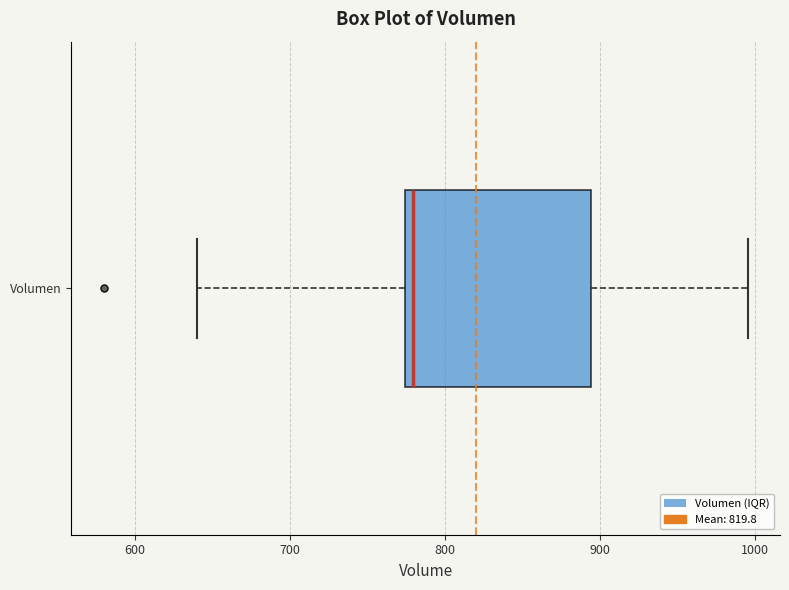

Transcribe this box plot: give where the median line is, the range the box spans, and where the two whiskers end, as read against the x-axis. The values are not printed on the chart, so give them approximately, as read against the axis.

median 780, box 770 to 890, whiskers 640 to 1000